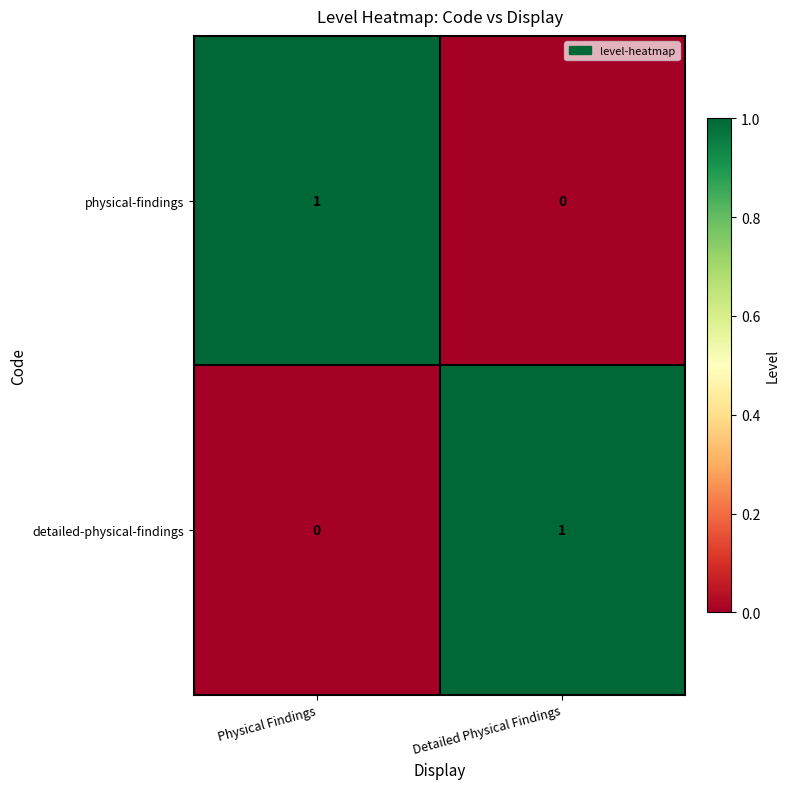

How many positive values does the physical-findings series have?

1